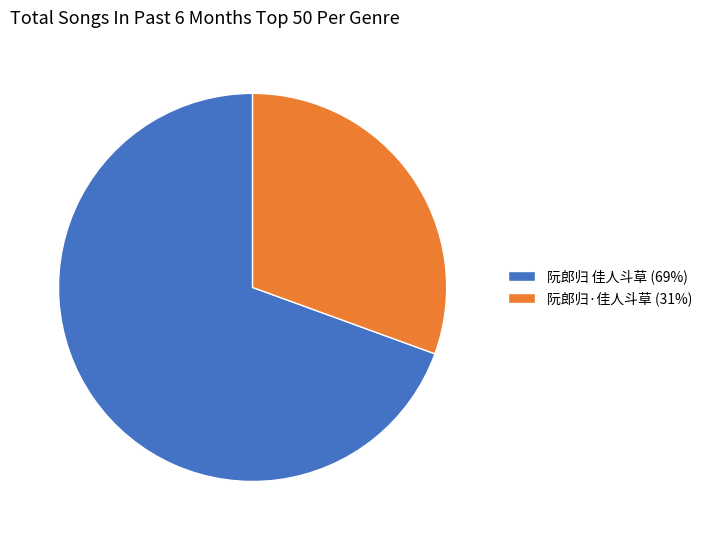

How many slices are in this pie chart?

2